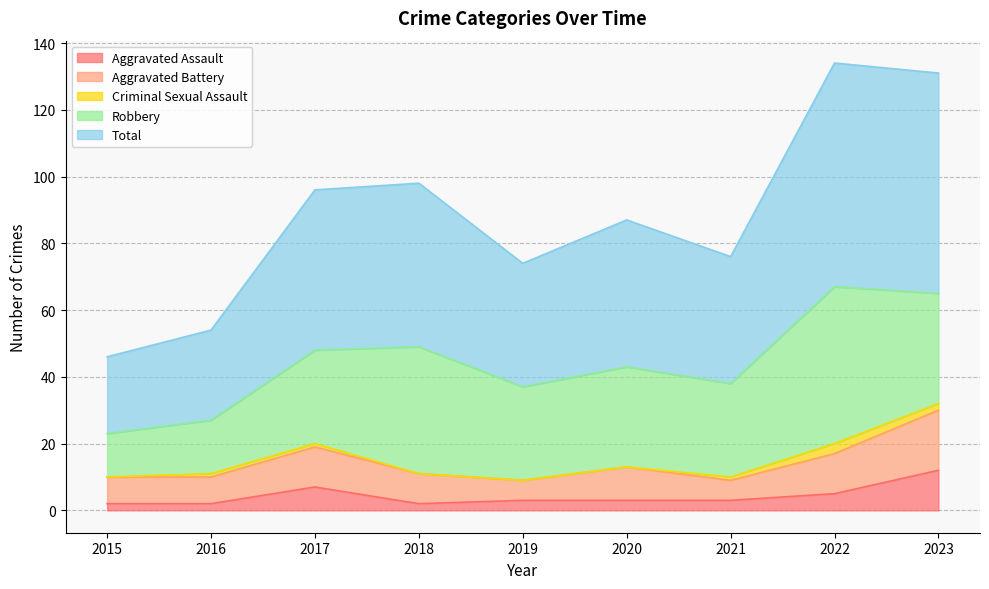

What is the sum of the Robbery values at 2019 and 2021?

56